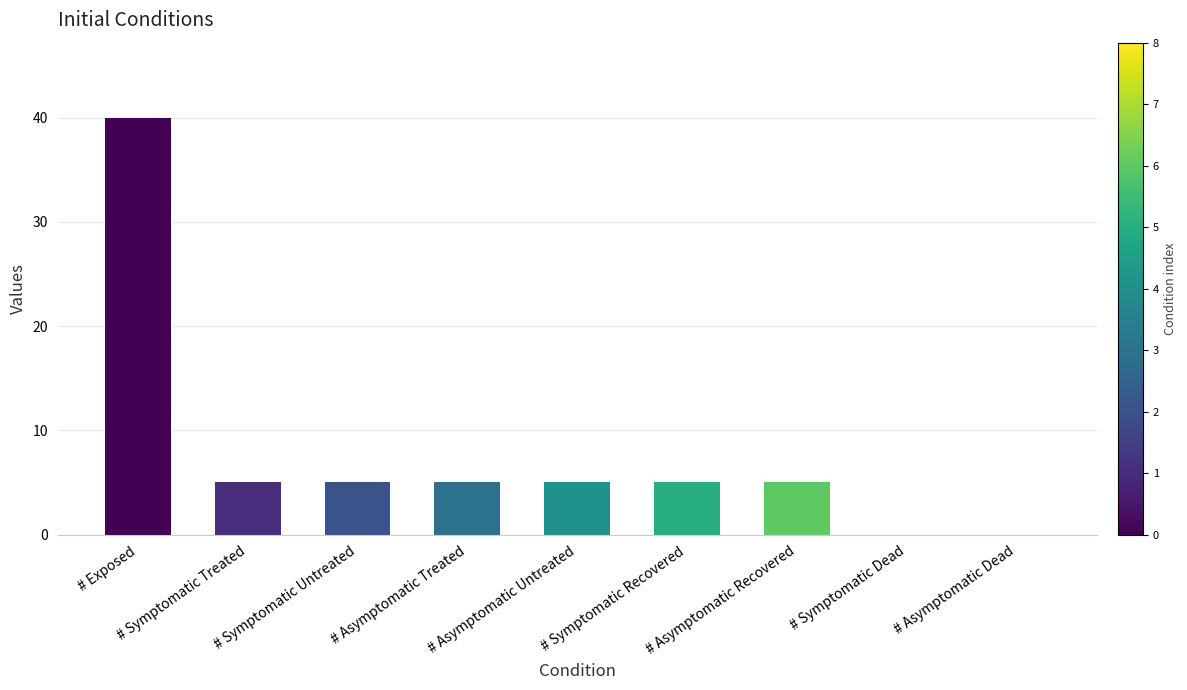

Which label corresponds to the largest value in the chart?

# Exposed